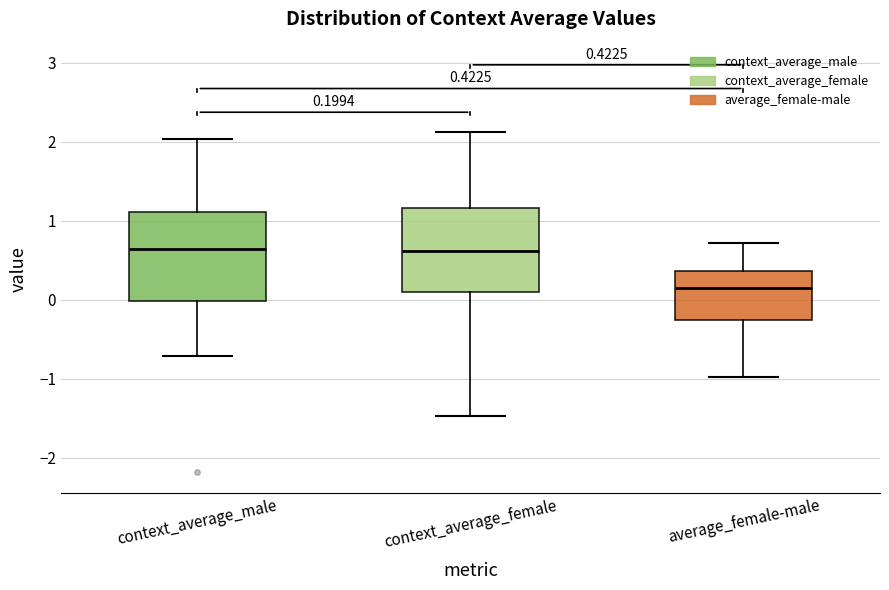

Which box's median line is the lowest?

average_female-male